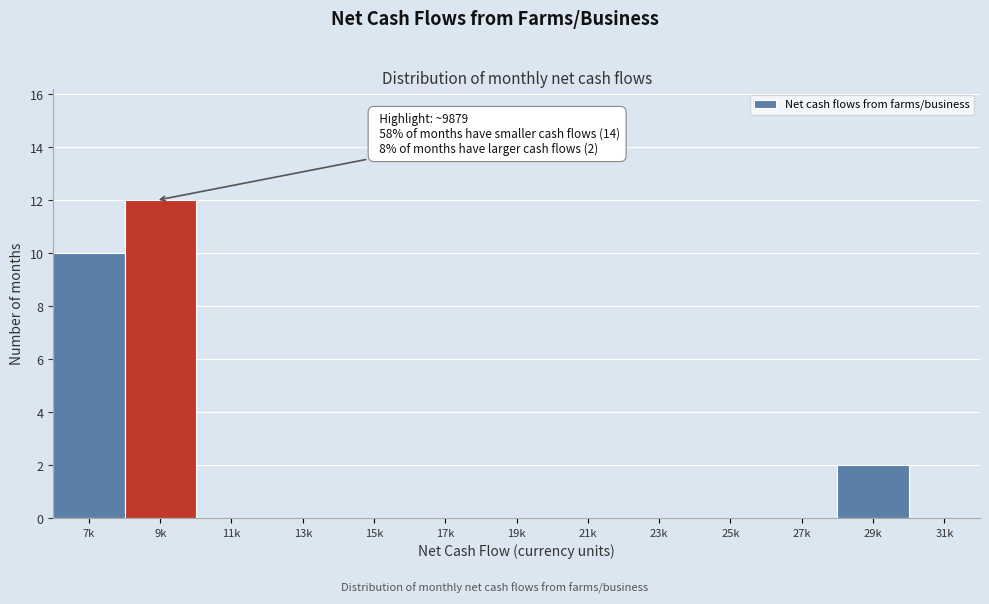

Reading right to left, what are all the values shown in this chart?

31k=0	29k=2	27k=0	25k=0	23k=0	21k=0	19k=0	17k=0	15k=0	13k=0	11k=0	9k=12	7k=10